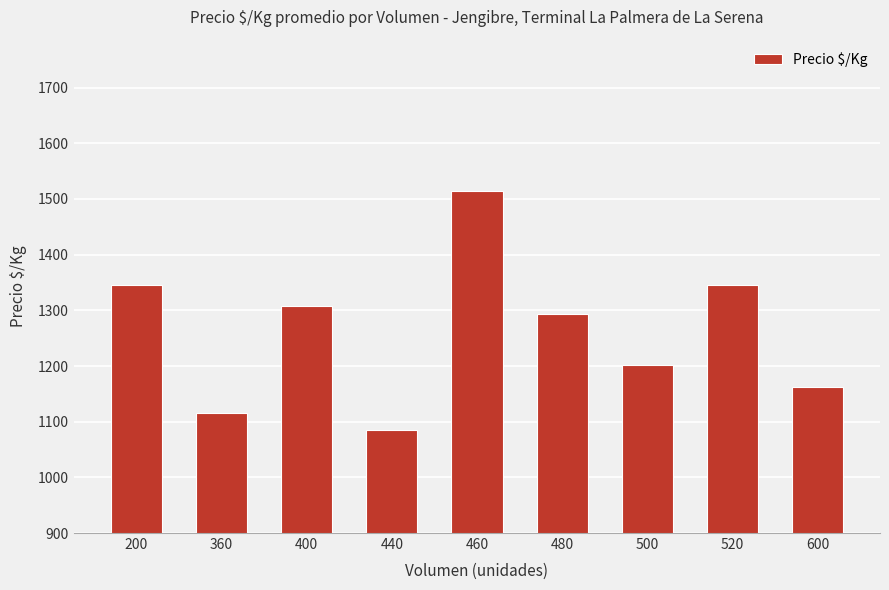

At which label is the value closest to 1298?

480